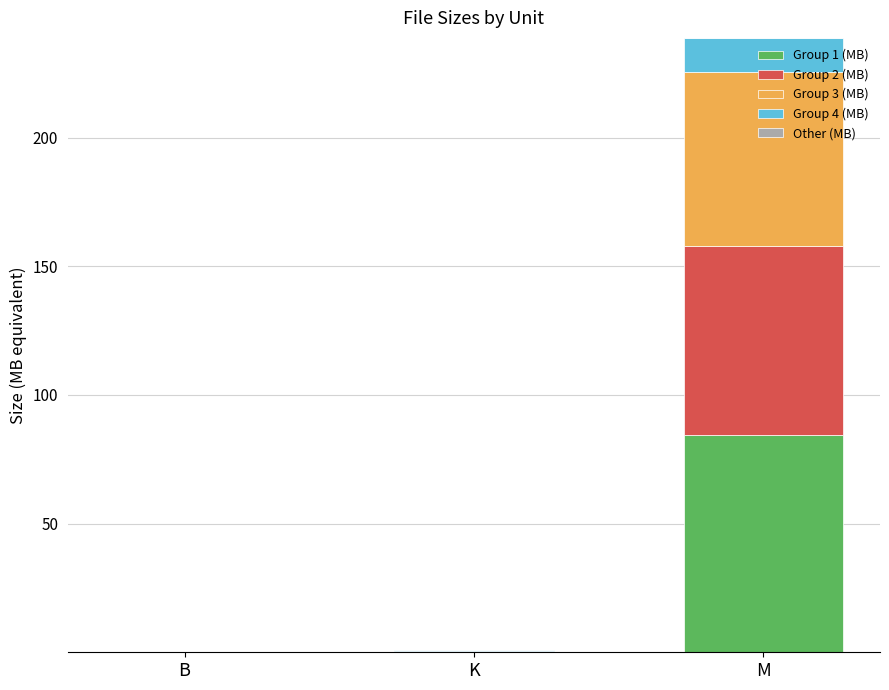

True or false: Group 1 (MB) has a value of 84.3 at M.

True